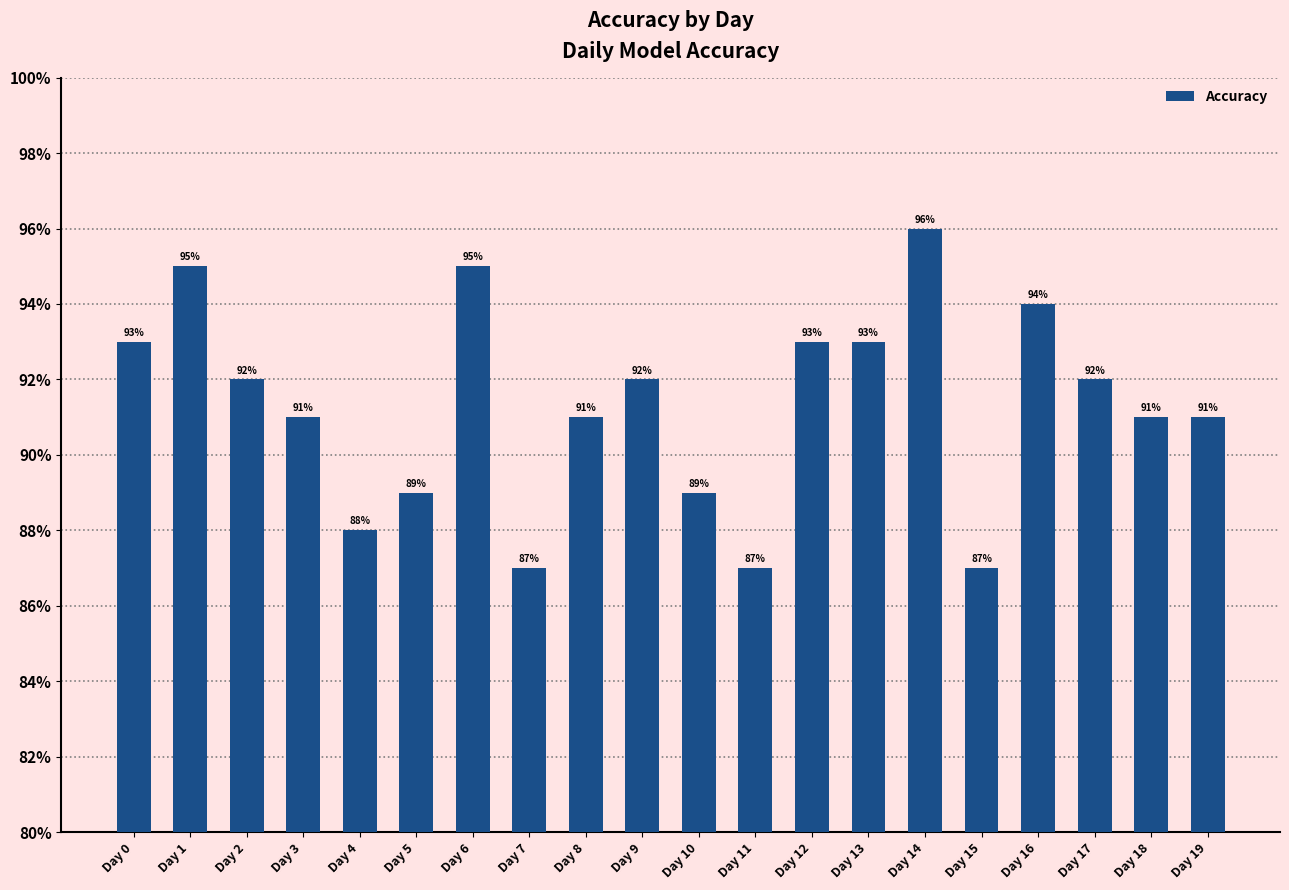

What is the smallest value displayed?

0.9